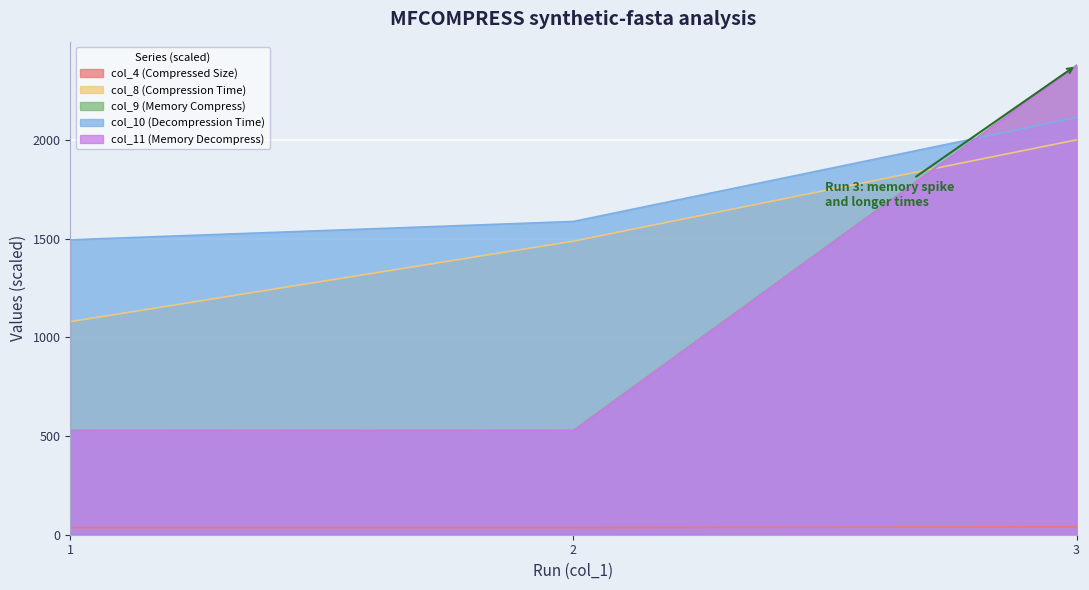

What is the average value of the col_8 (Compression Time) series?

1523.4